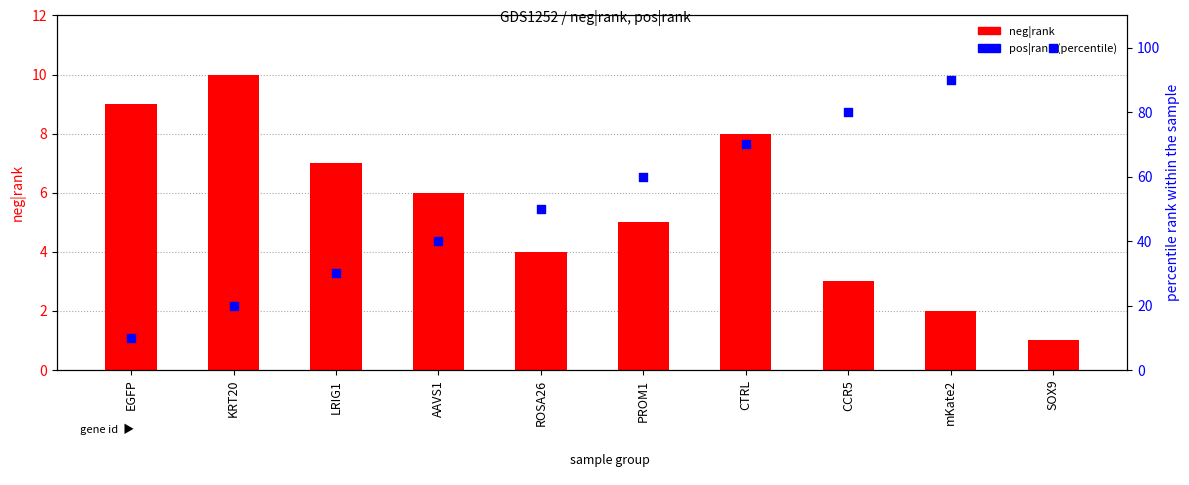

Is the value of neg|rank at KRT20 greater than the value of pos|rank (percentile) at PROM1?

No